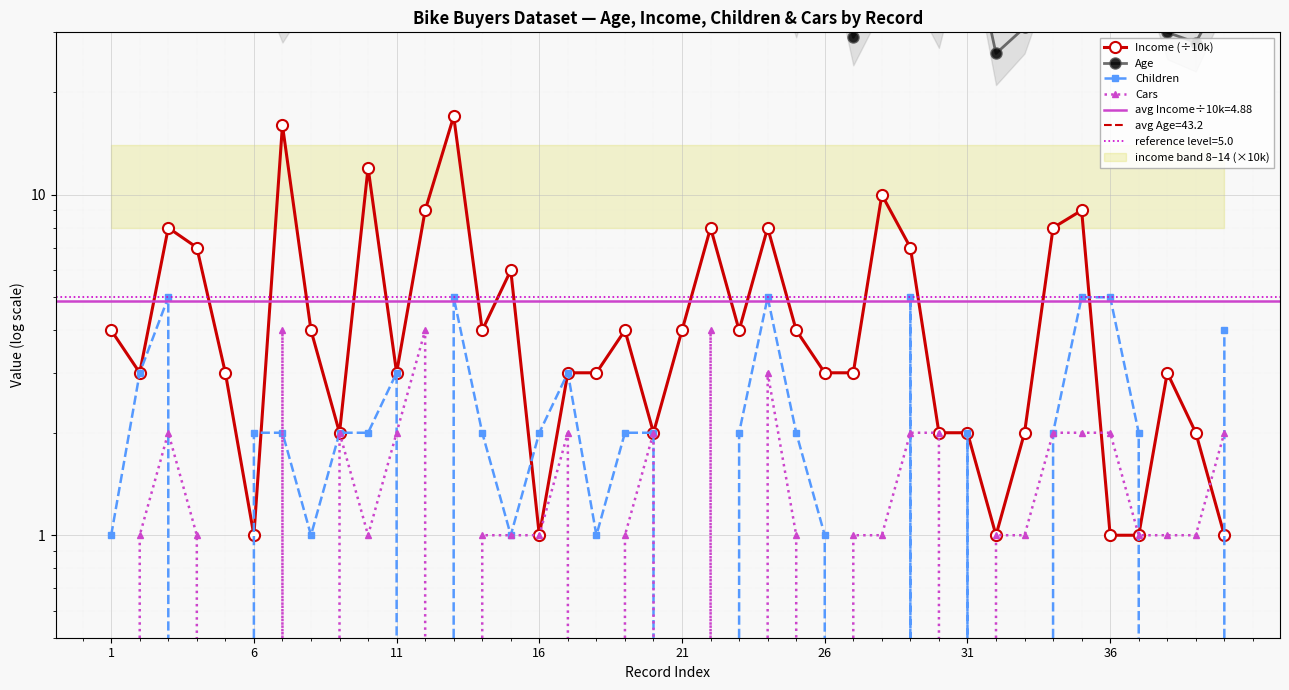

Is this an area chart (filled region under the line)?

No